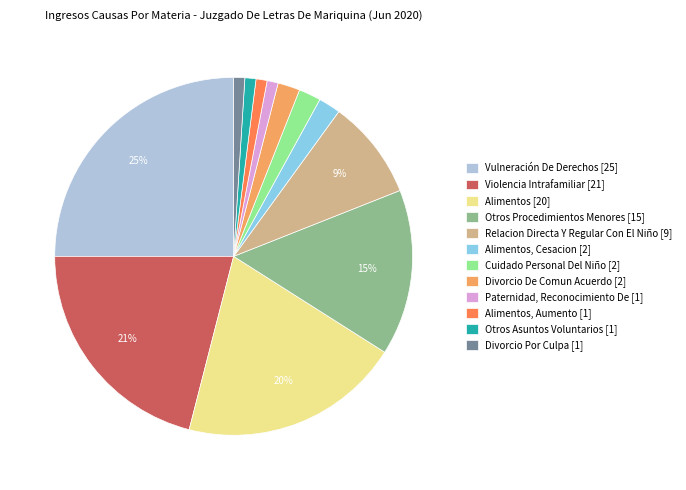

Between Otros Asuntos Voluntarios [1] and Alimentos [20], which is larger?

Alimentos [20]